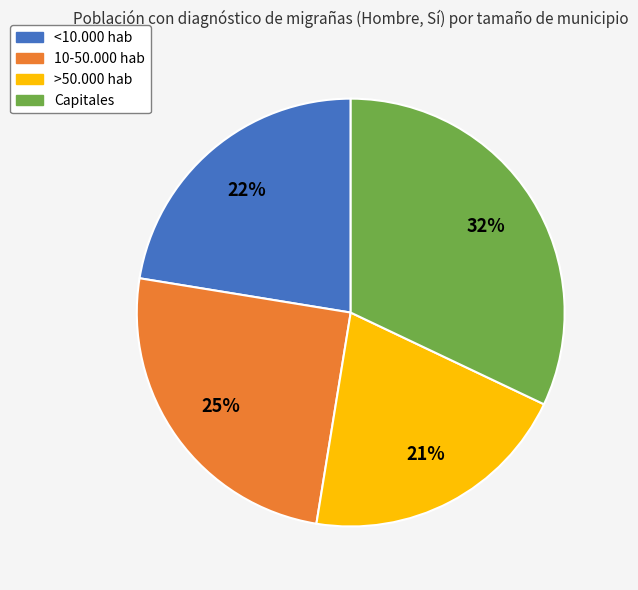

Is the sum of >50.000 hab and Capitales greater than half?

Yes